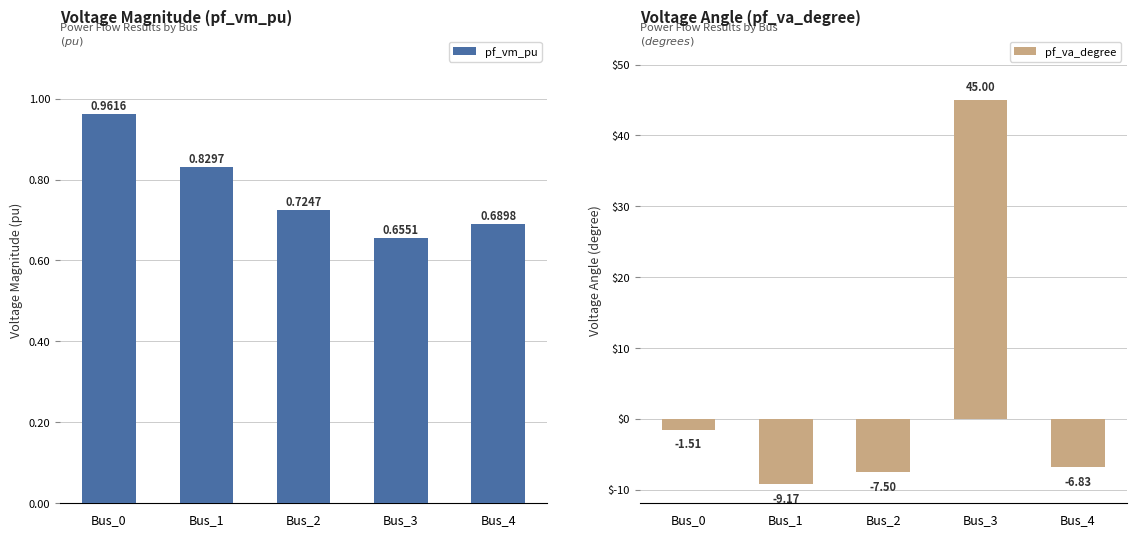

How many bars are there in total?

10